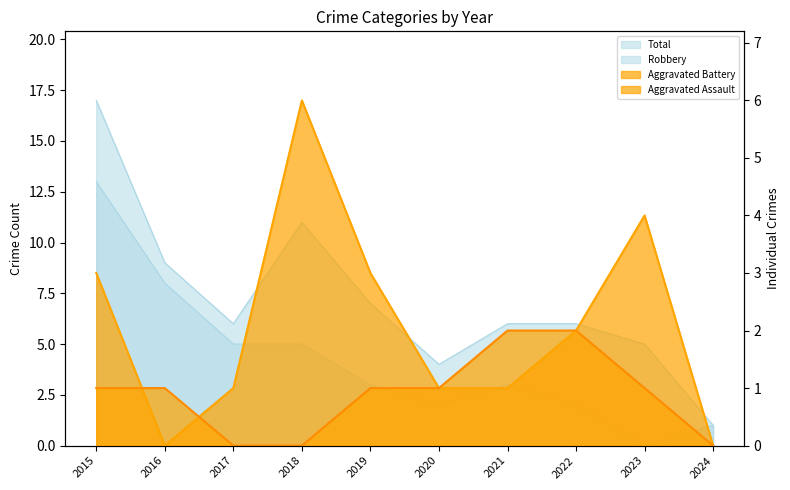

Between 2016 and 2019, which is larger?

2016